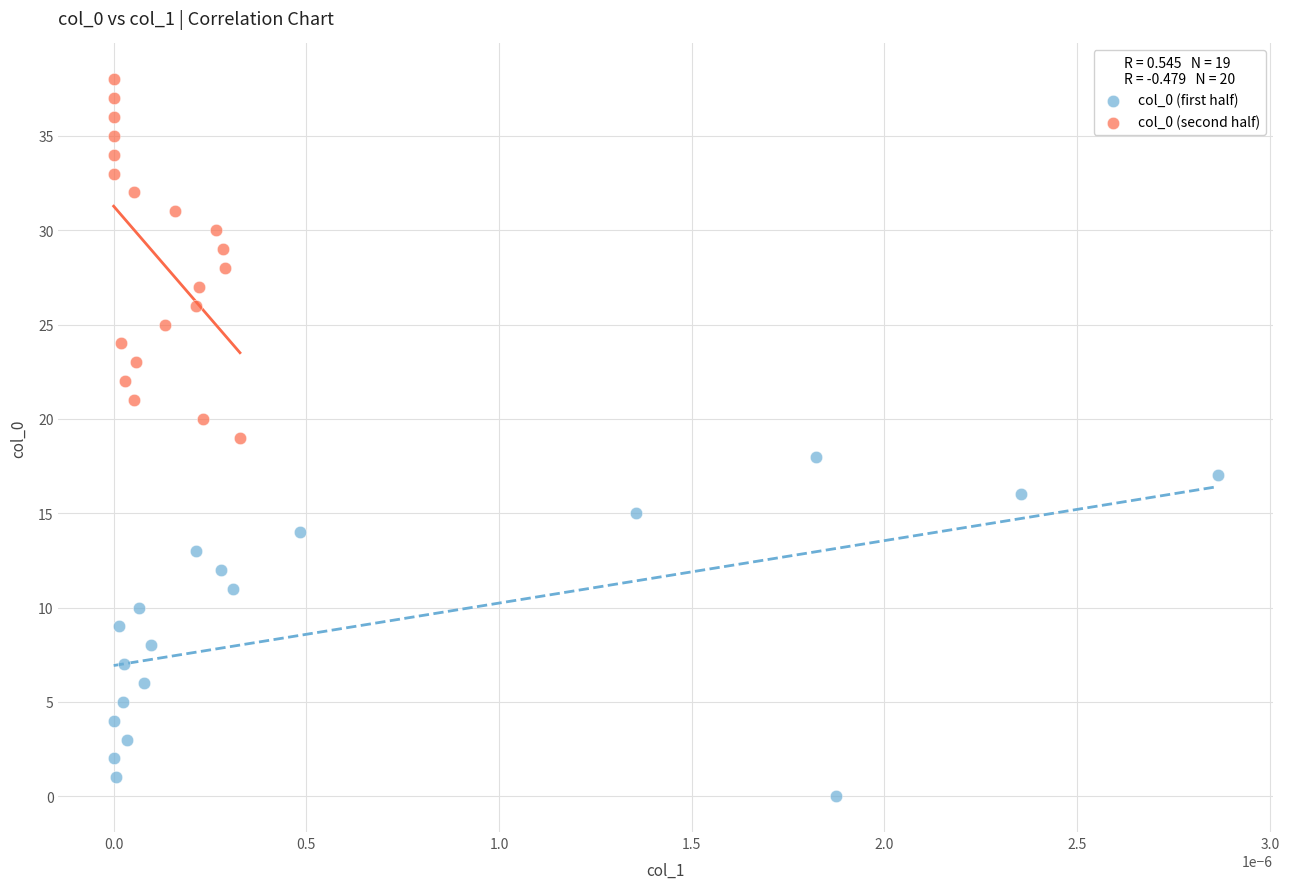

Which series contains the lowest Y value?

col_0 (first half)